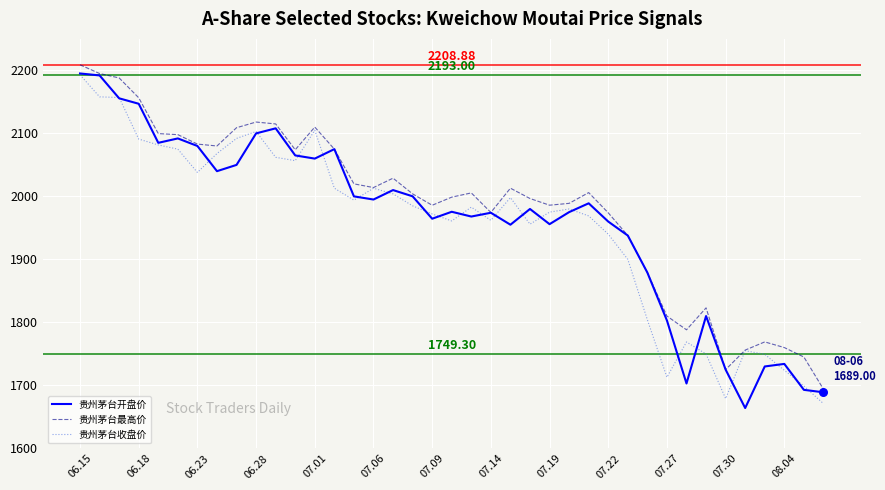

At how many categories does at least one series exceed 1700?

38